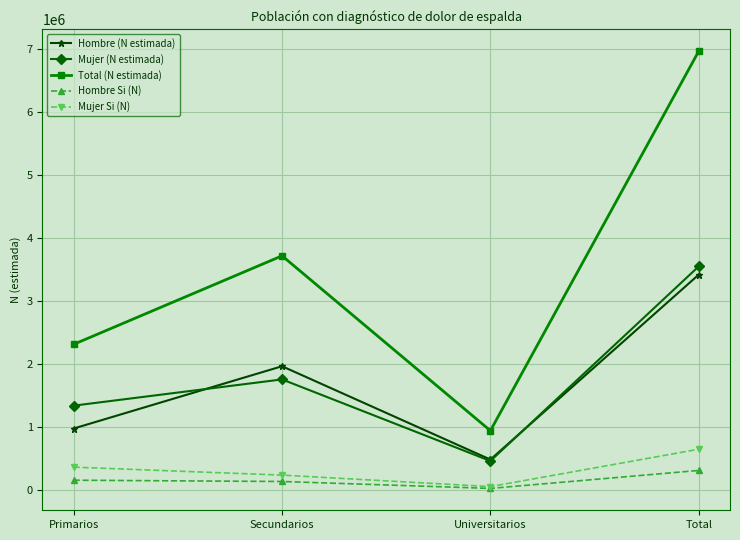

What is the difference between the maximum and minimum values in the Hombre Si (N) series?

285600